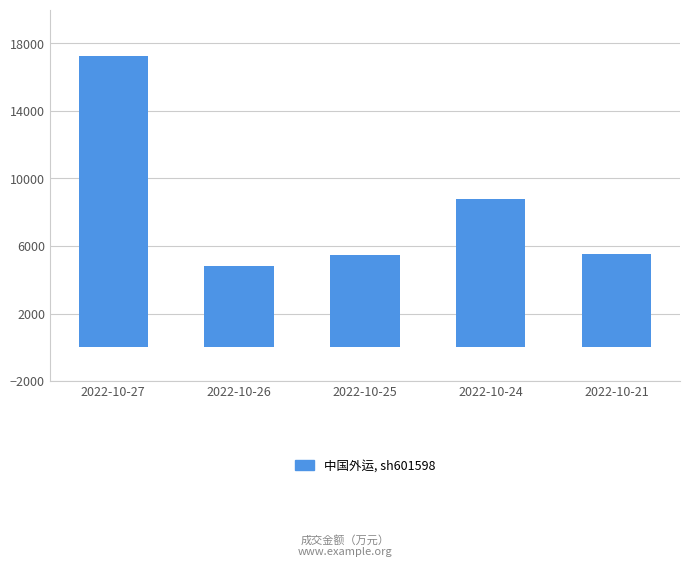

What is the minimum value shown in the chart?

4795